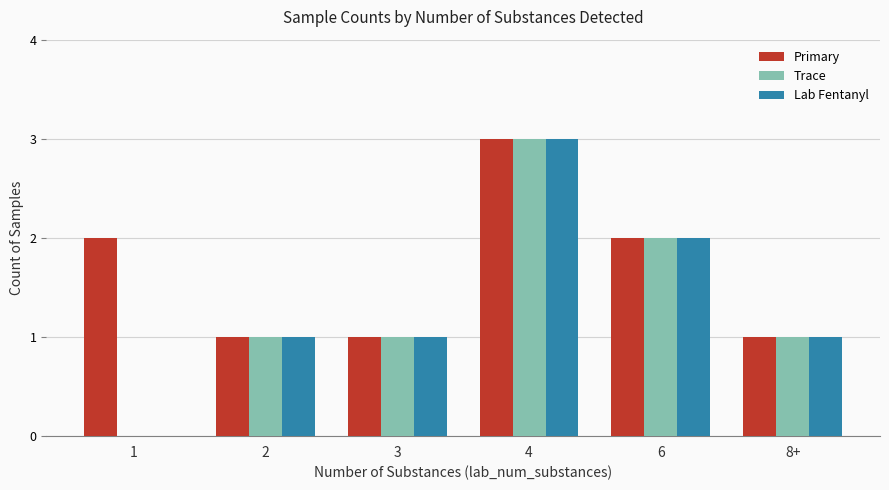

The value of Trace at 3 is 1. True or false?

True